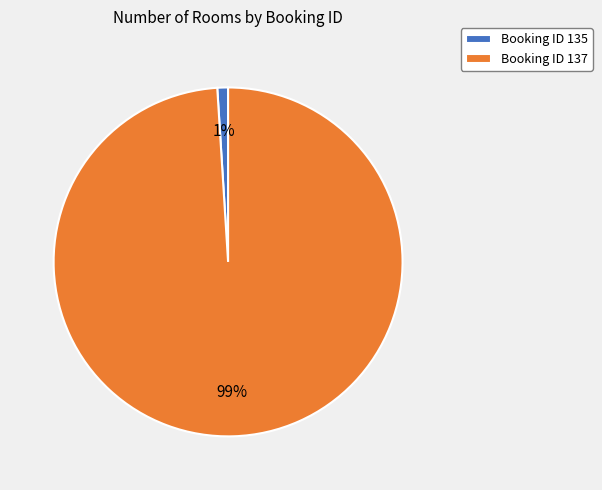

Which slice is the largest?

Booking ID 137